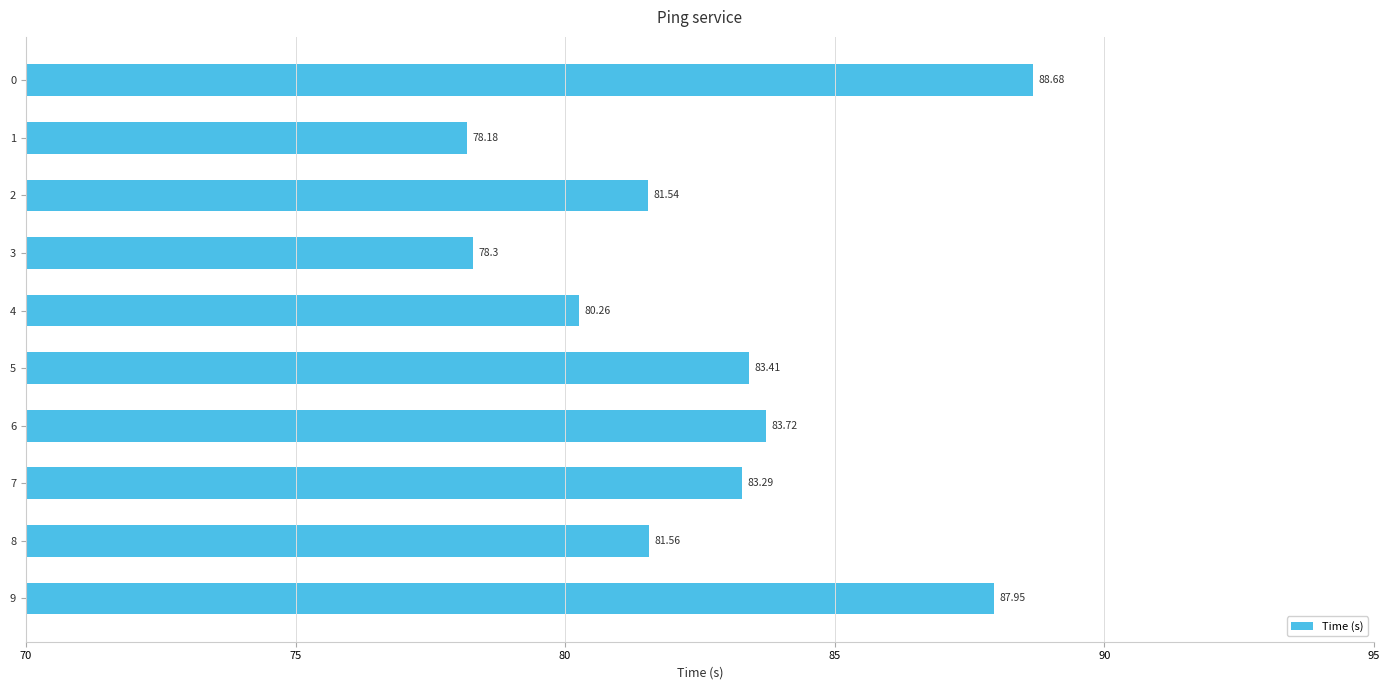

Rank the categories by value from highest to lowest.

0, 9, 6, 5, 7, 8, 2, 4, 3, 1